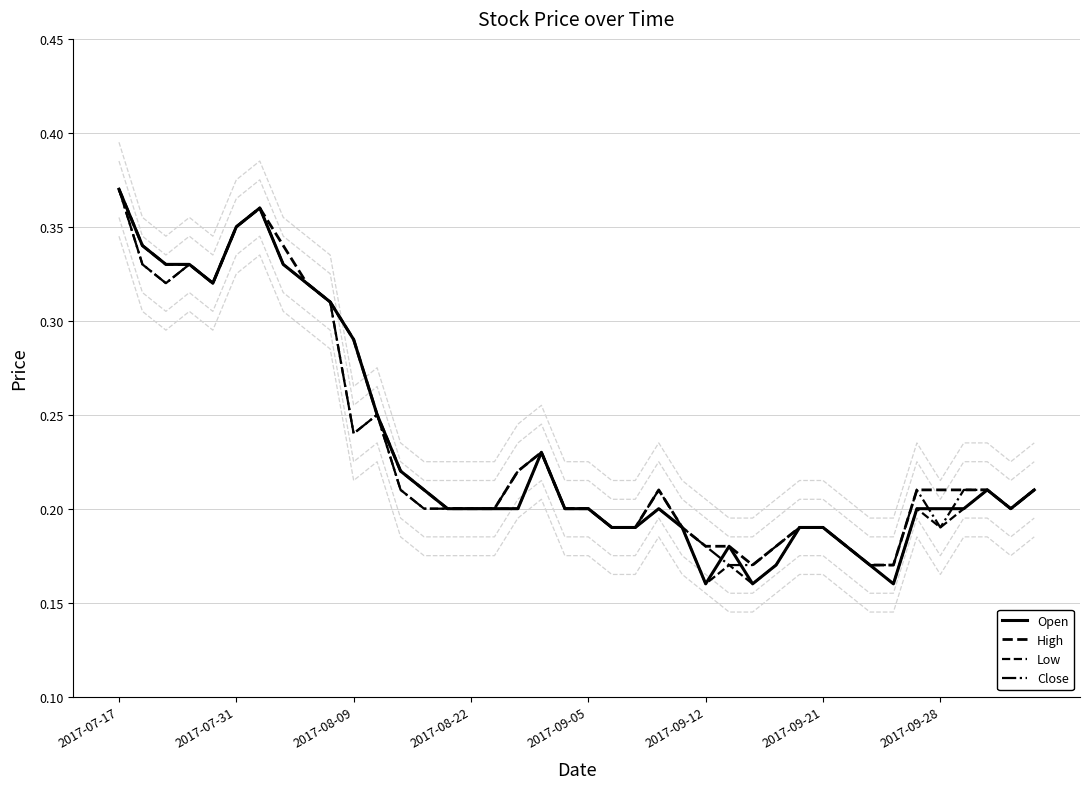

Which label corresponds to the largest value in the chart?

2017-07-17